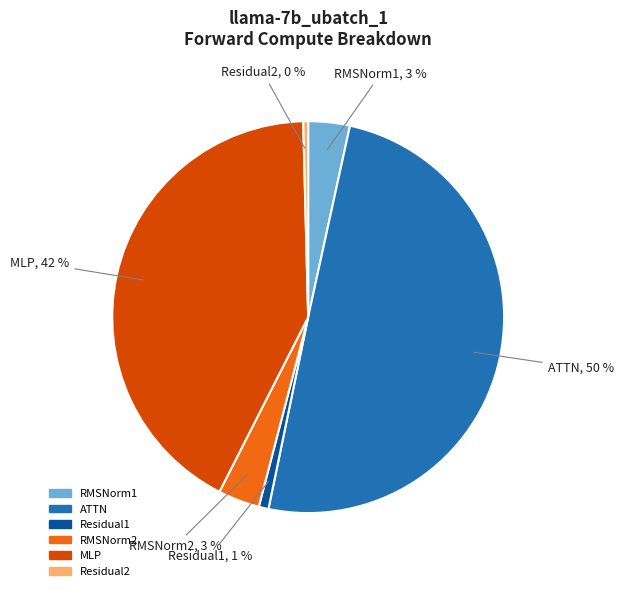

Between Residual1 and ATTN, which is larger?

ATTN